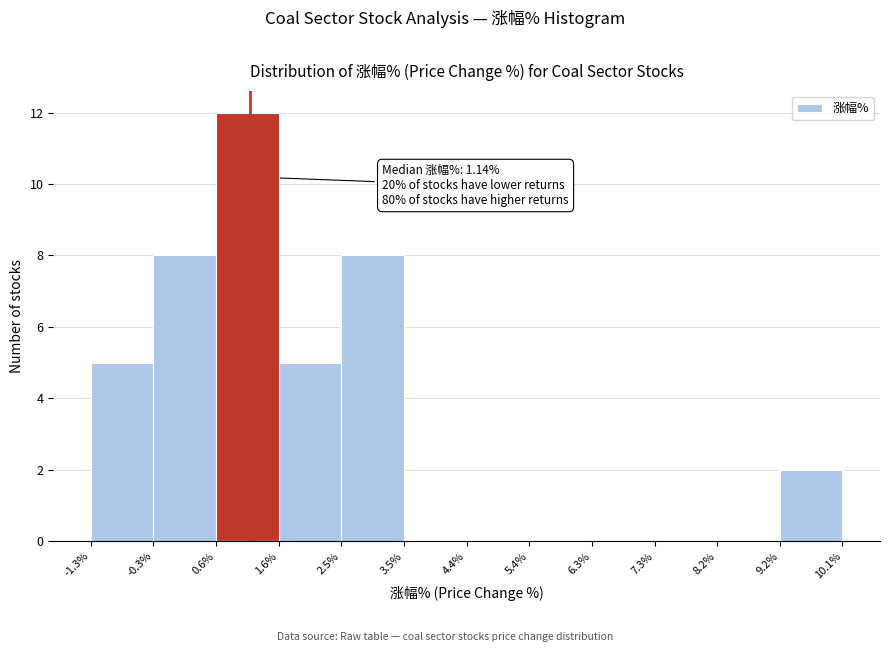

Over which range of the x-axis is the bar tallest?

0.6% to 1.6%